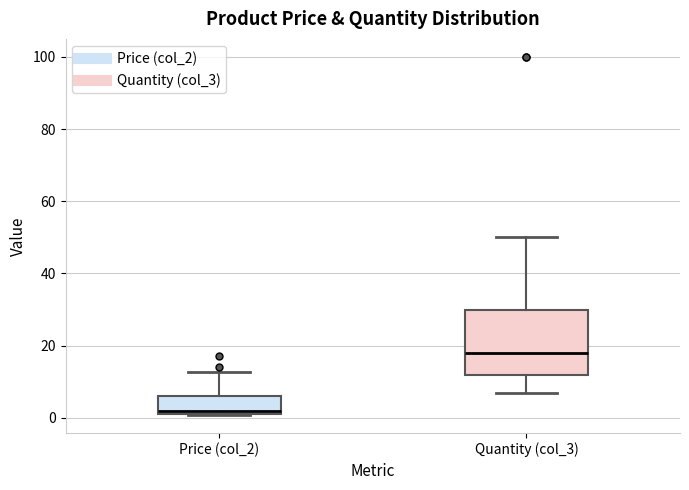

Which box's median line is the lowest?

Price (col_2)